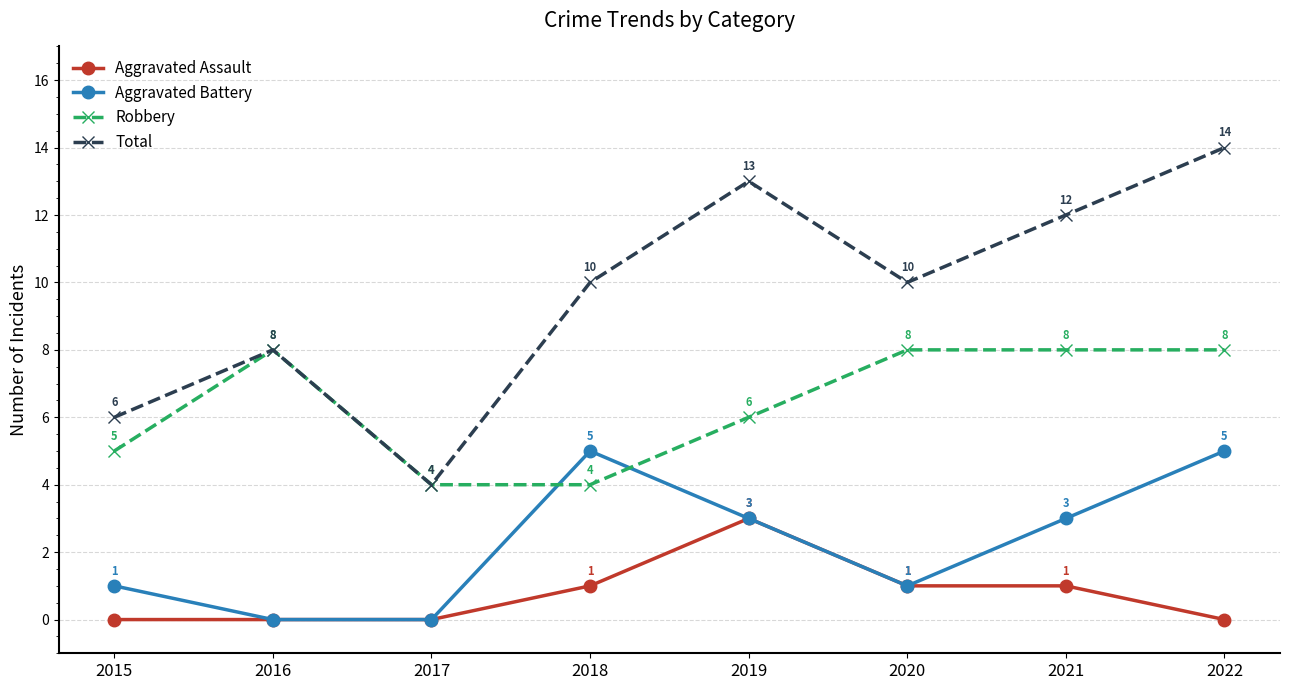

What is the difference between the second highest and second lowest values in the Total series?

7